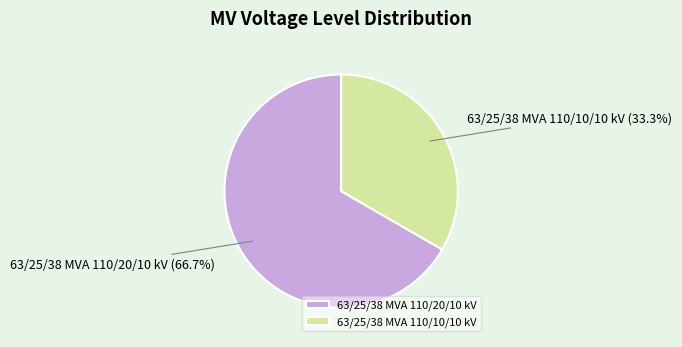

Is there any slice that represents more than half of the pie?

Yes